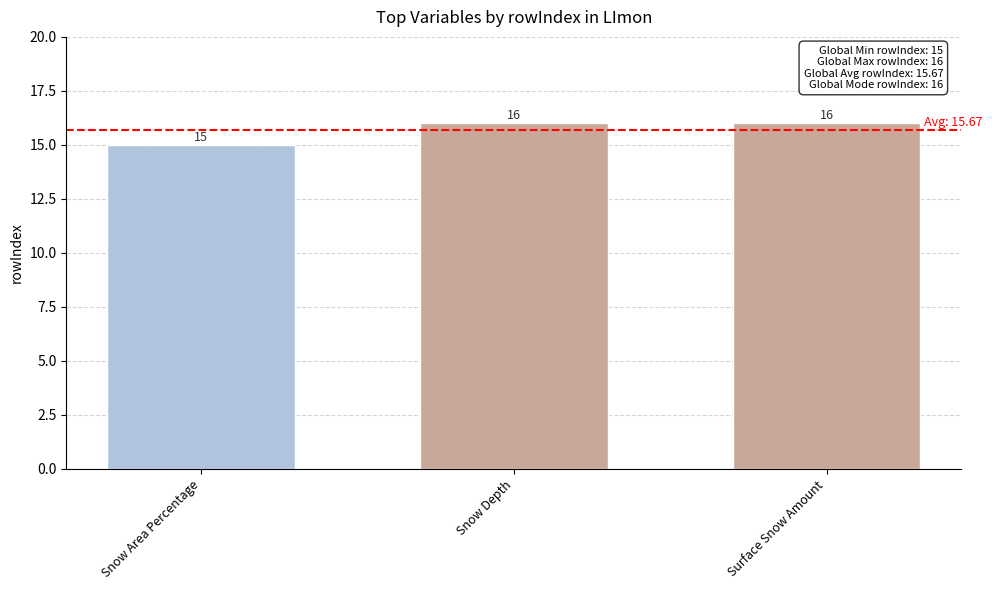

Approximately how many times larger is the value at Surface Snow Amount compared to Snow Depth?

1.0